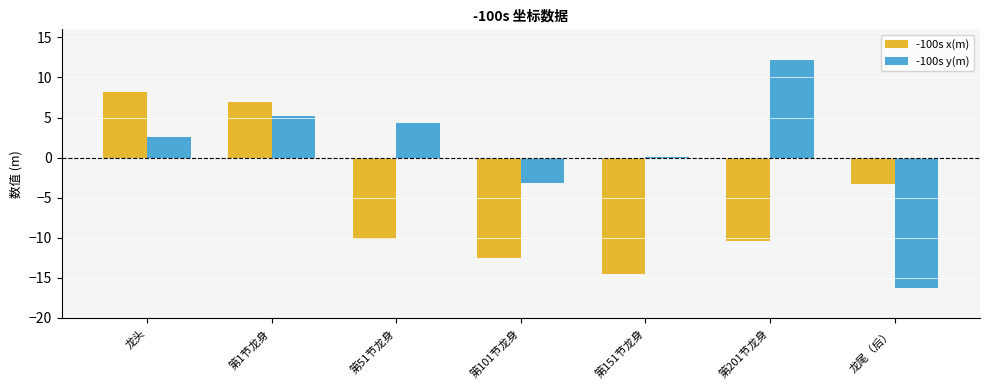

What is the greatest value displayed?

12.1